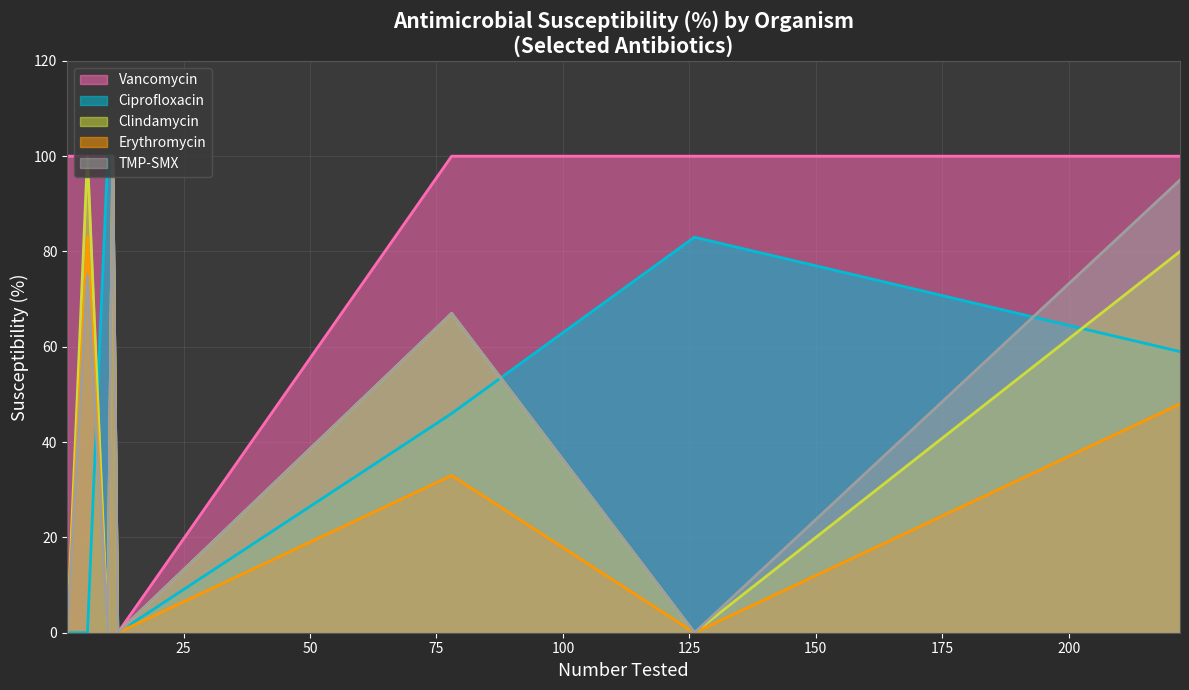

Which series has the largest total across all categories?

Vancomycin